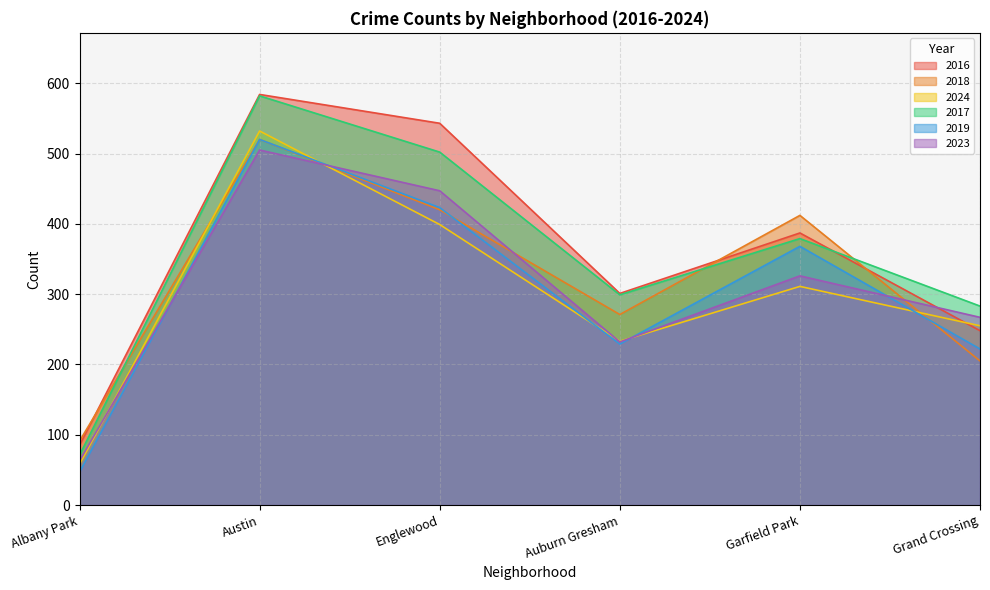

How many series are shown in this chart?

6